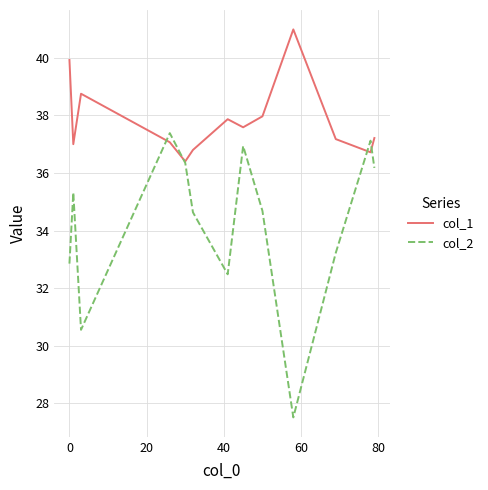

True or false: col_2 has more than 2 points higher than both neighbors.

True